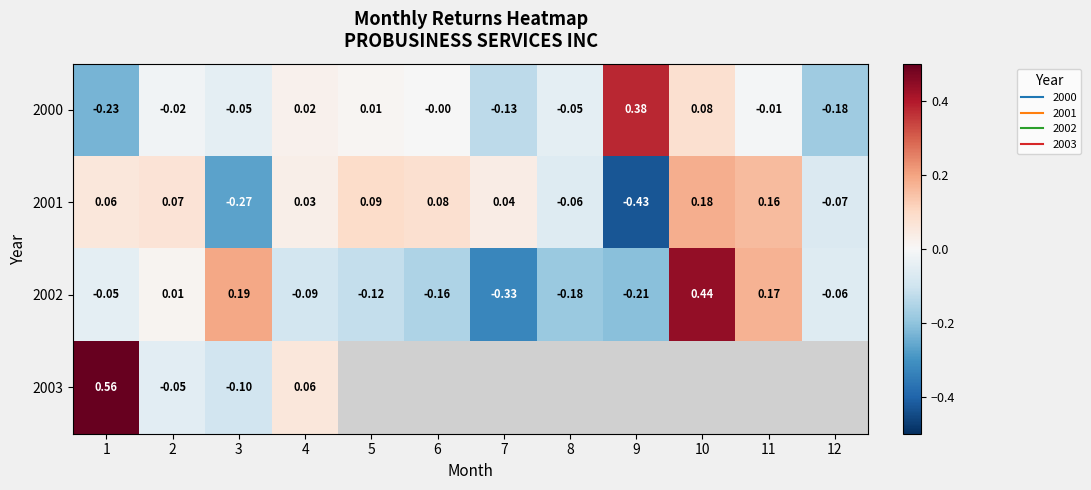

At how many categories does at least one series exceed 0?

10